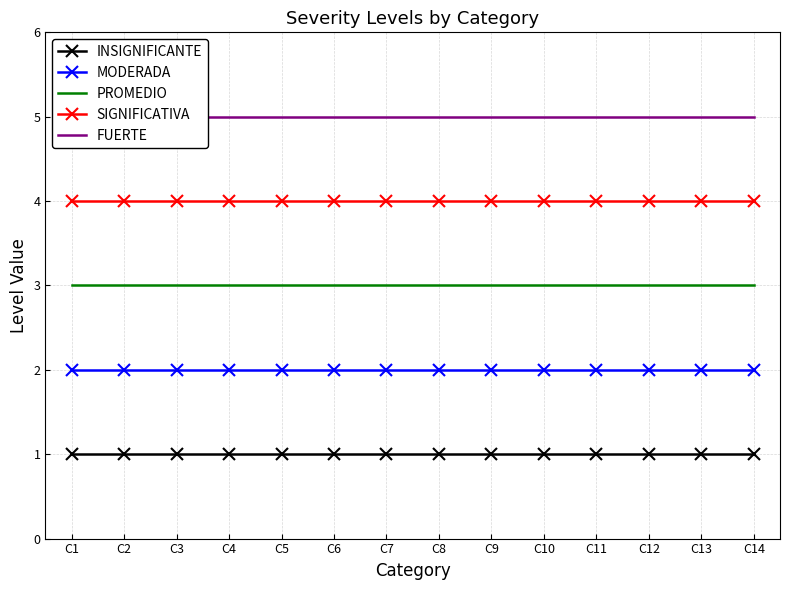

True or false: SIGNIFICATIVA and PROMEDIO intersect in this chart.

False